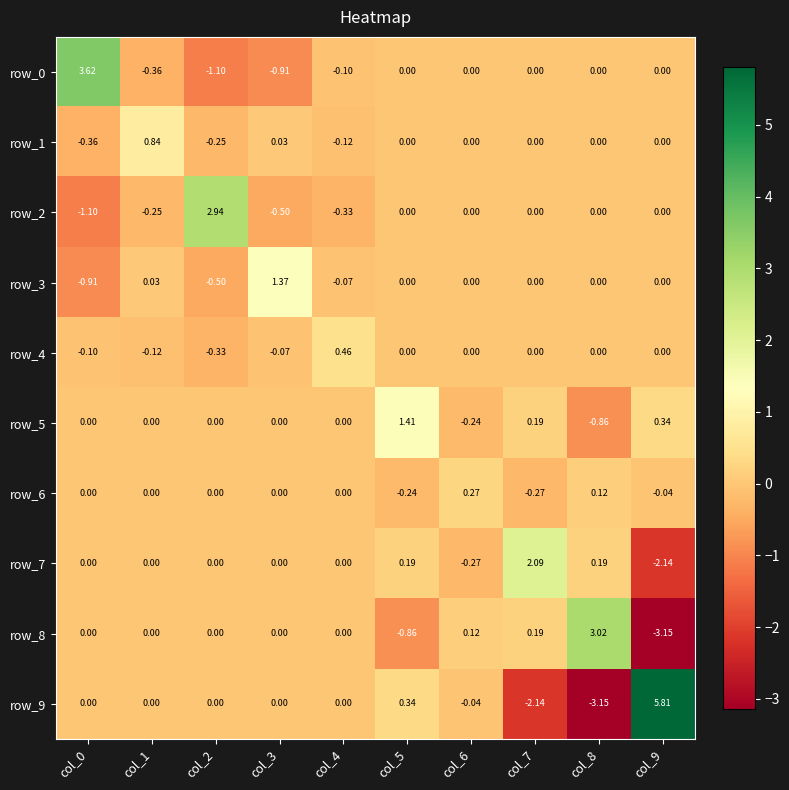

What is the difference between the second highest and minimum values in the row_8 series?

3.3